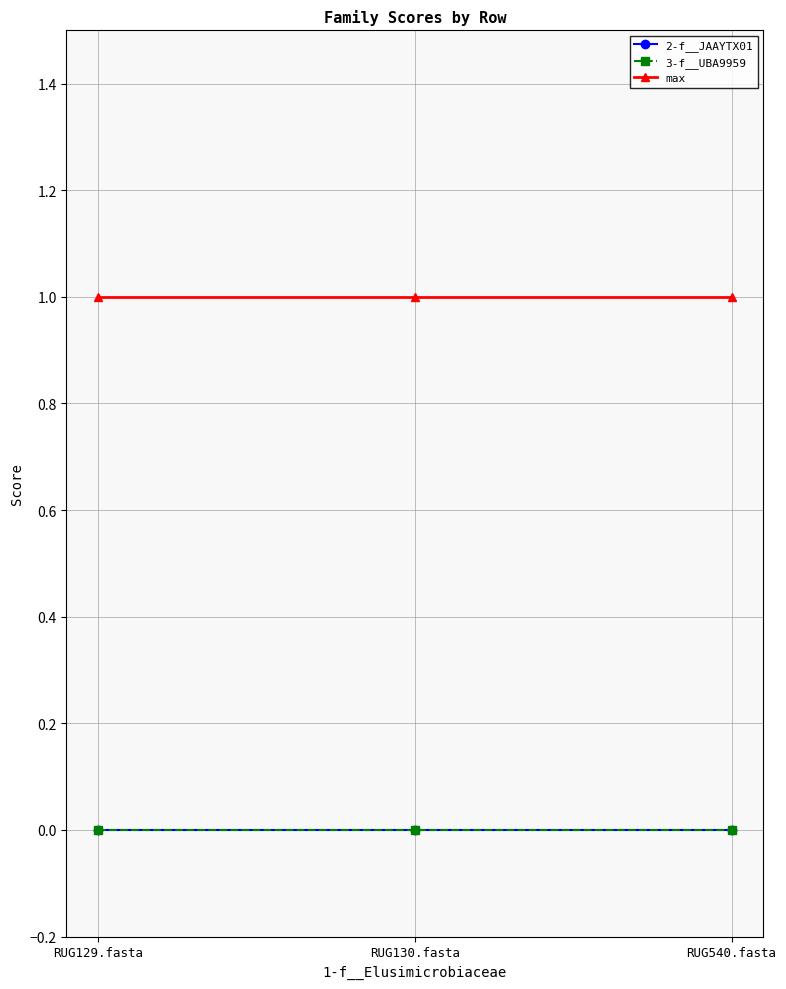

Does the chart have visible grid lines?

Yes